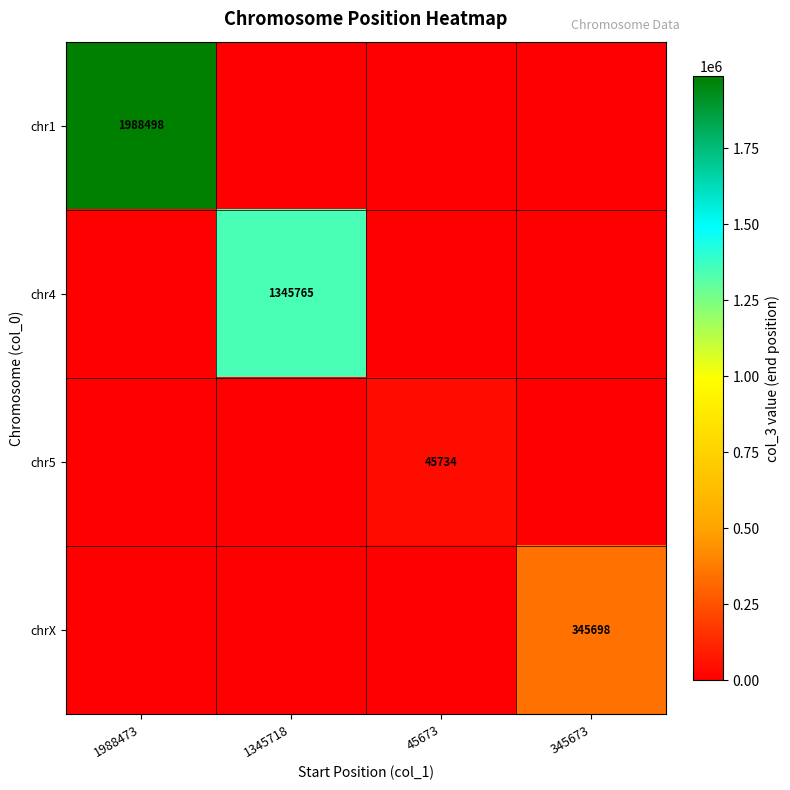

Is it true that chr4 equals 295371 at 1345718?

False